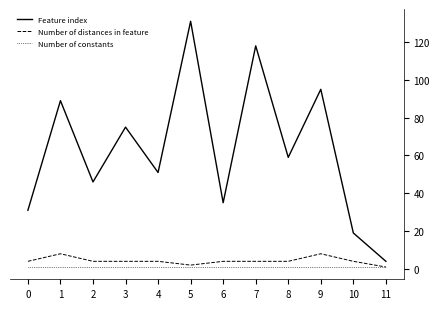

True or false: Number of constants and Feature index intersect in this chart.

False